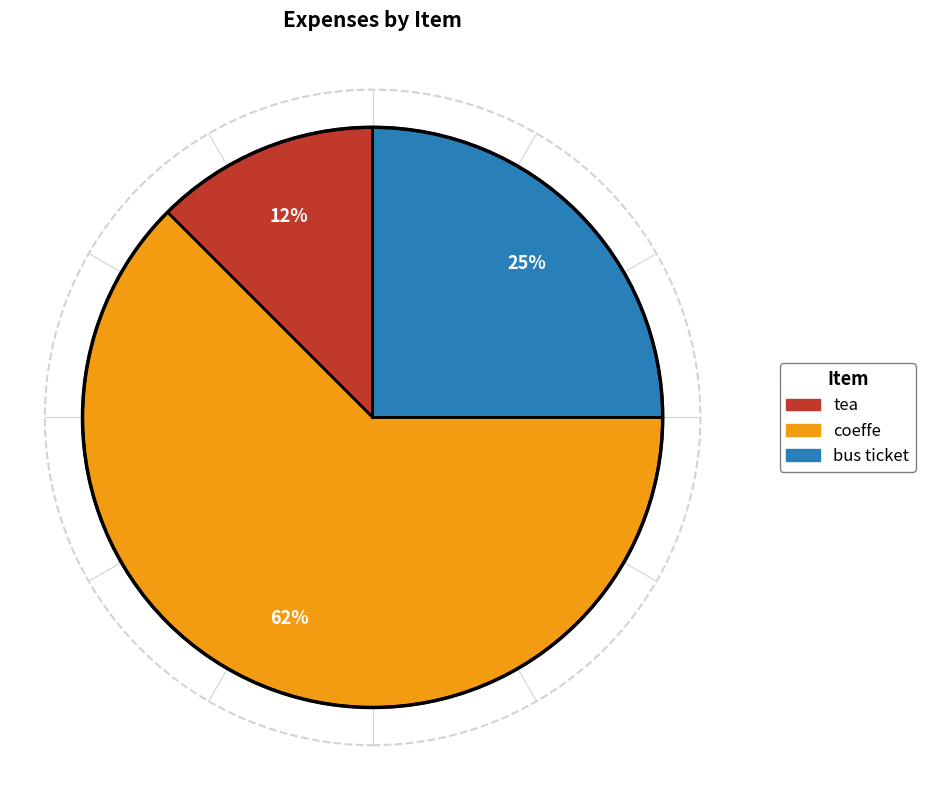

Count the number of slices in the pie.

3